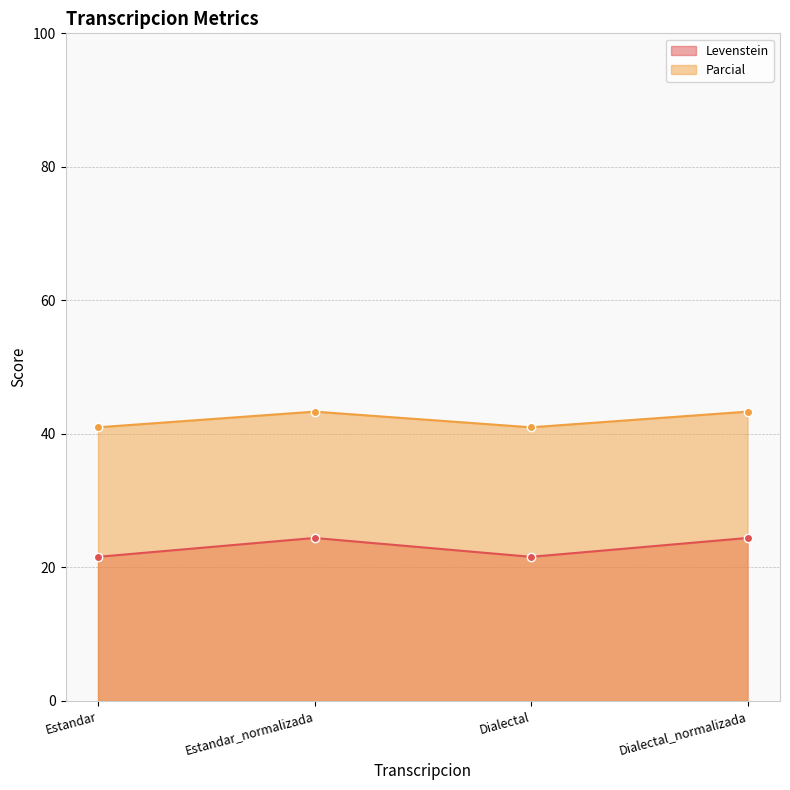

What is the spread (max minus min) of values at Dialectal_normalizada?

18.9